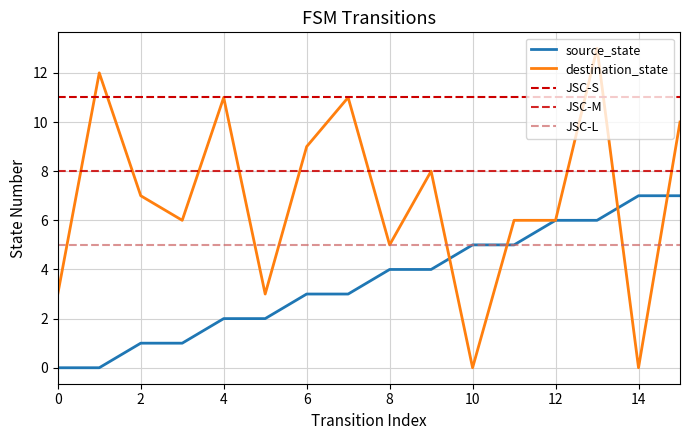

What is the spread (max minus min) of values at 4?

9